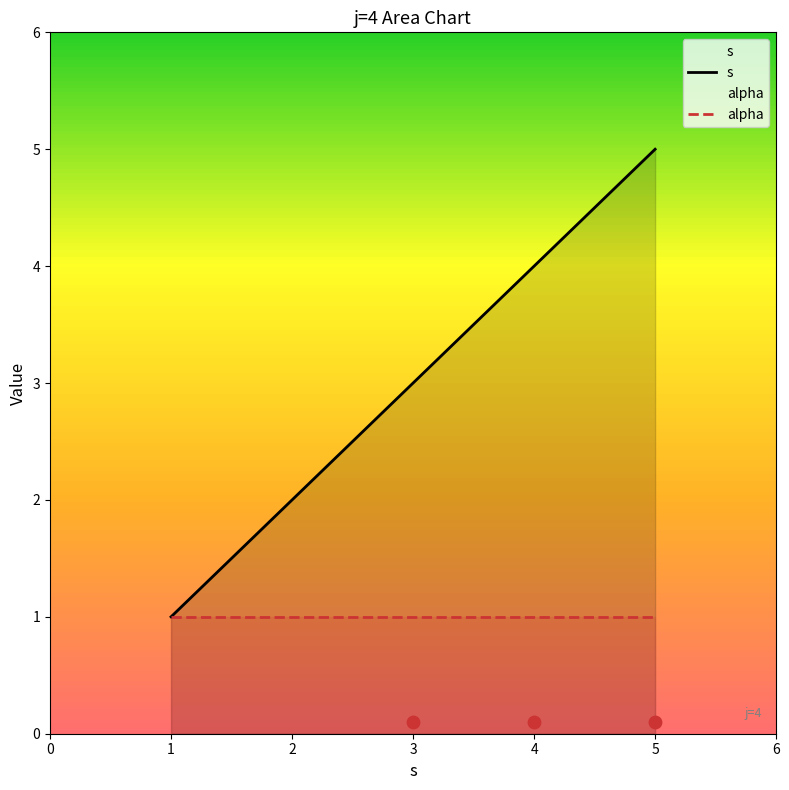

Is the value of alpha at 3 greater than the value of s at 4?

No